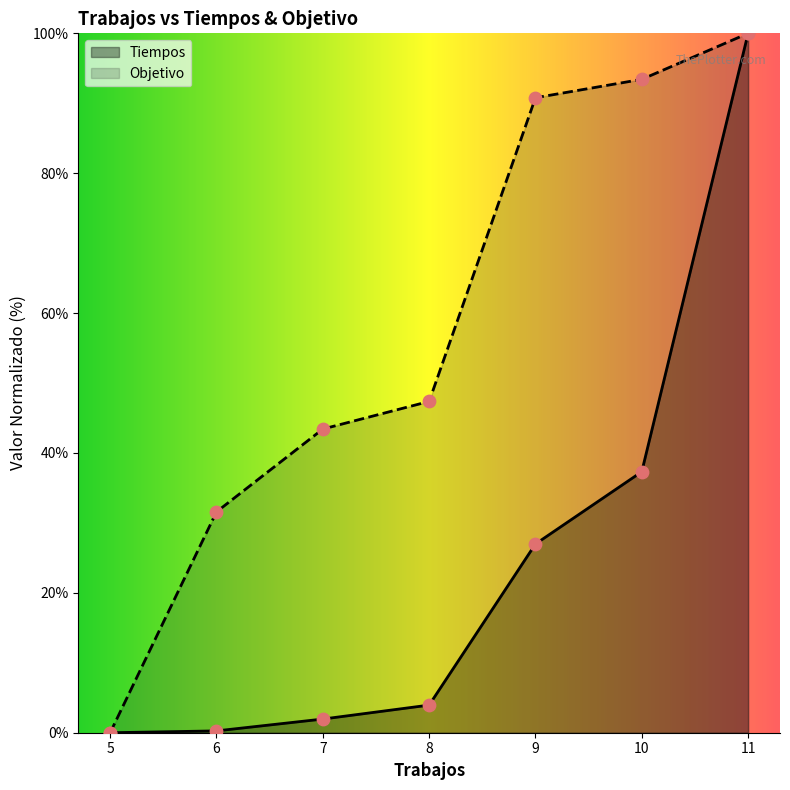

Which series has the largest total across all categories?

Objetivo